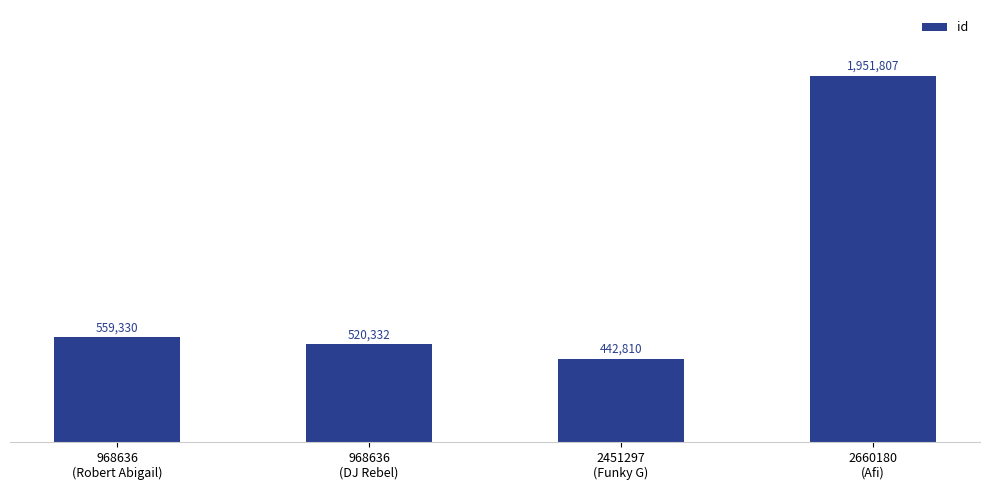

Rank the categories by value from highest to lowest.

2660180
(Afi), 968636
(Robert Abigail), 968636
(DJ Rebel), 2451297
(Funky G)